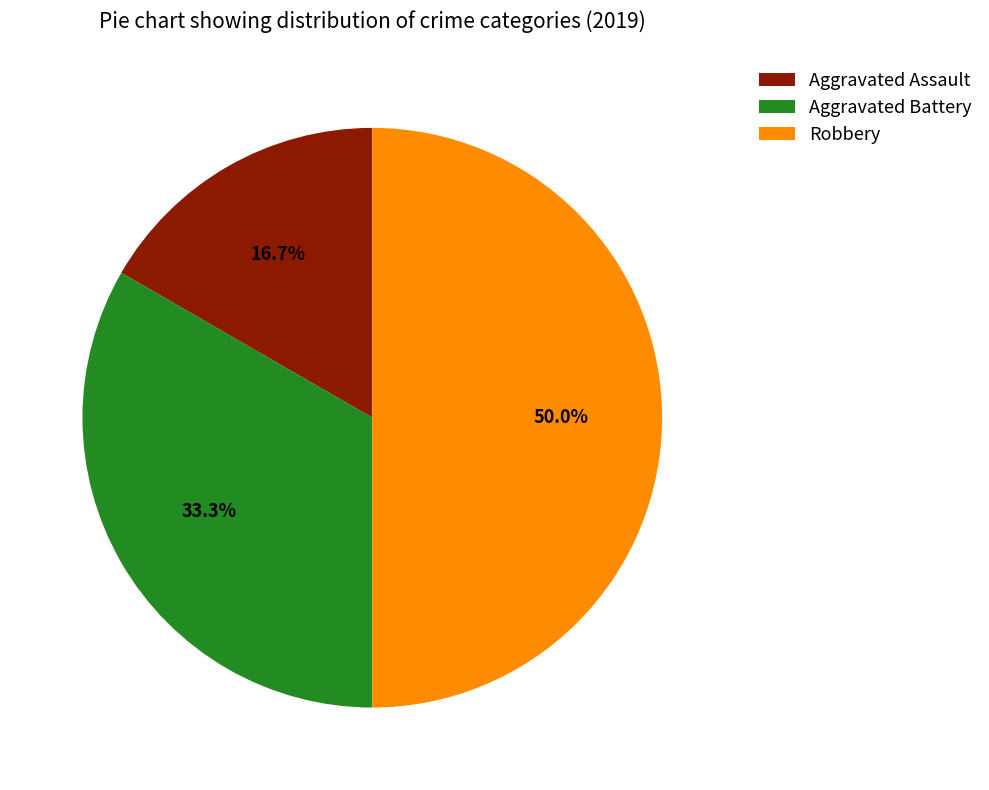

Is it true that Aggravated Assault is 17% of the pie?

True